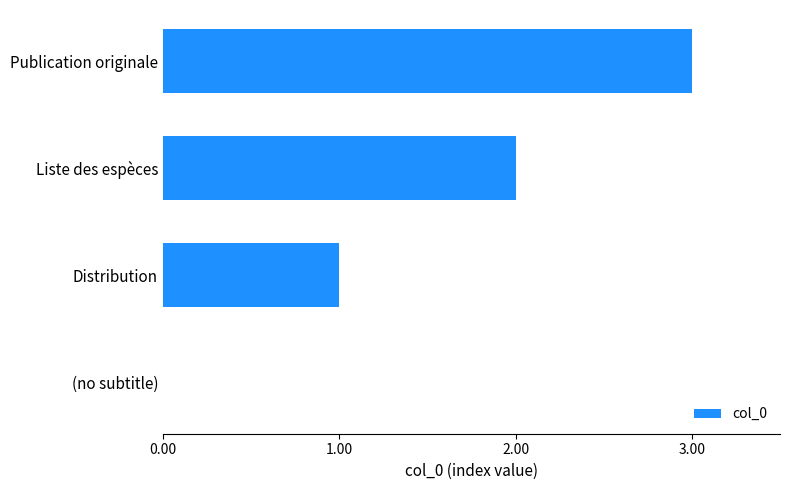

Is it true that the value at Liste des espèces is 2?

True